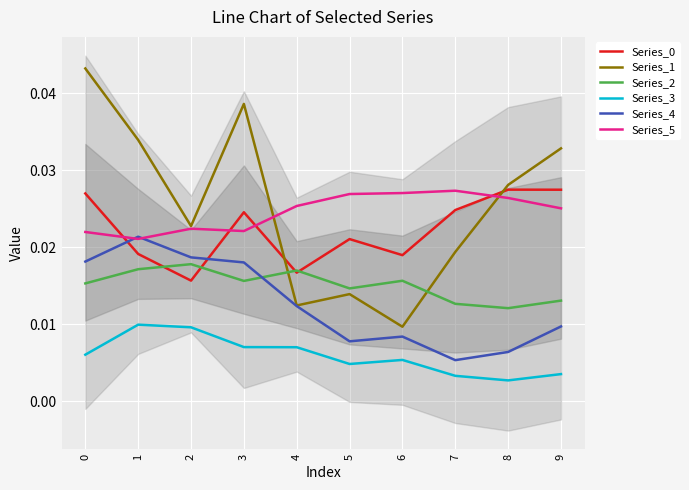

Is the value of Series_1 at 2 greater than the value of Series_2 at 3?

Yes